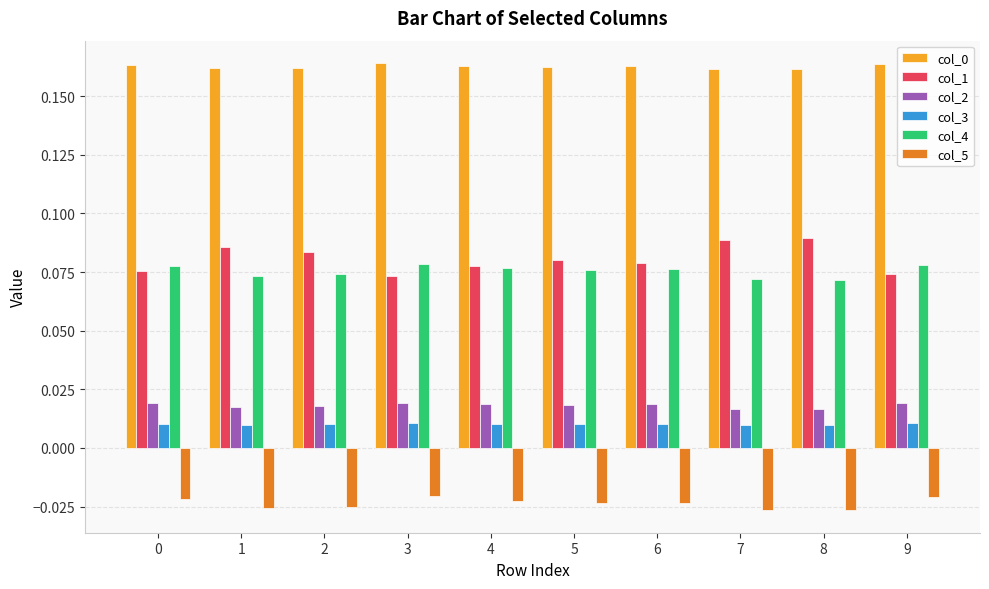

Which series has the widest spread of values?

col_1